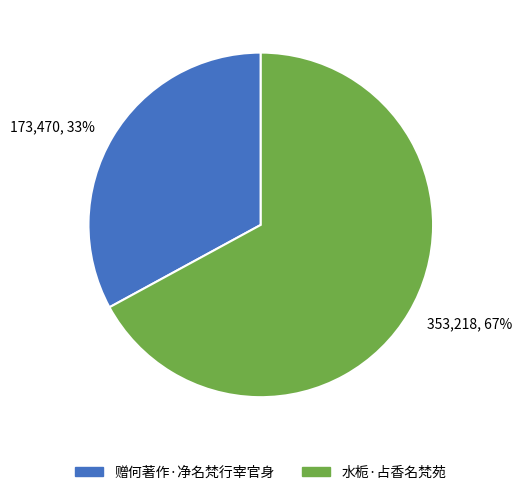

To the nearest percent, what is the average slice percentage?

50%